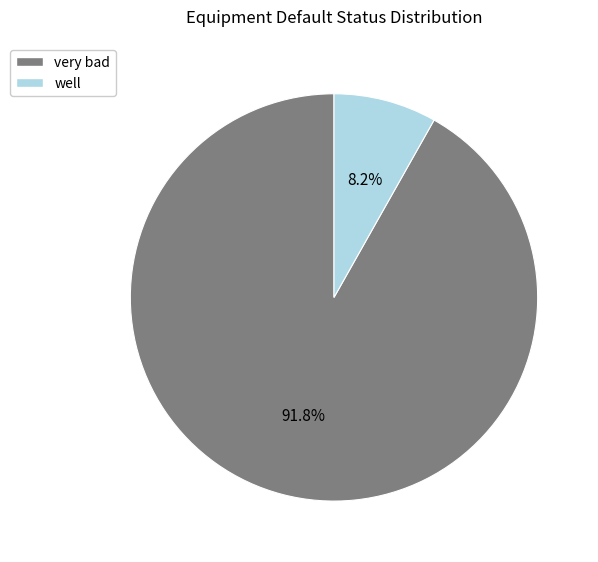

What percentage is NOT represented by well?

91.8%